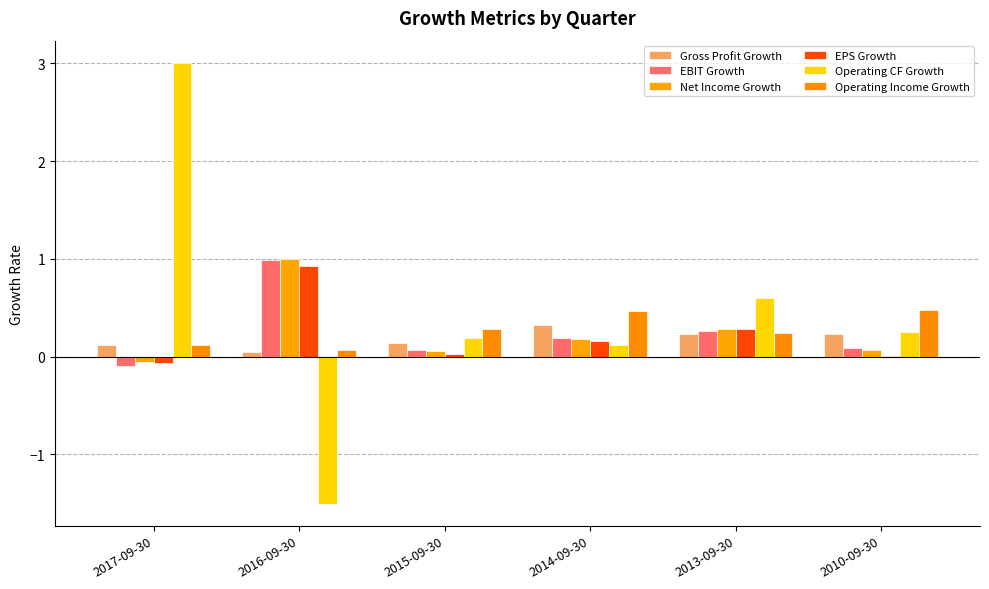

What is the approximate value of Operating CF Growth at 2016-09-30?

-1.5